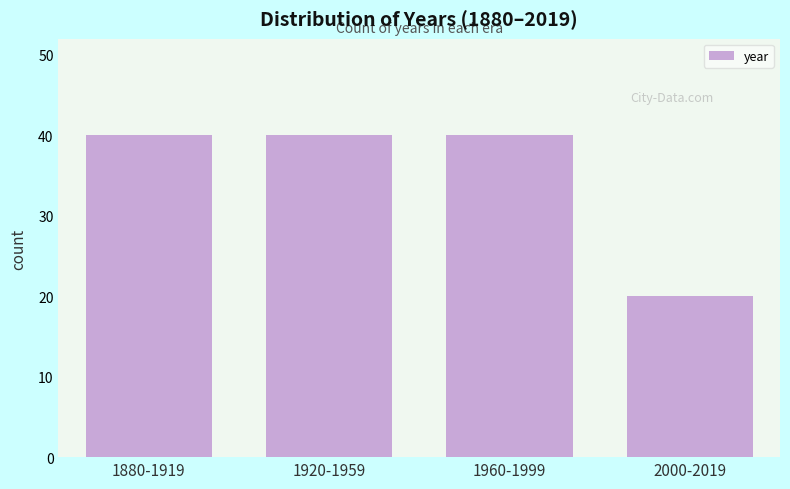

Reading left to right, transcribe all the data shown in this chart.

40	40	40	20